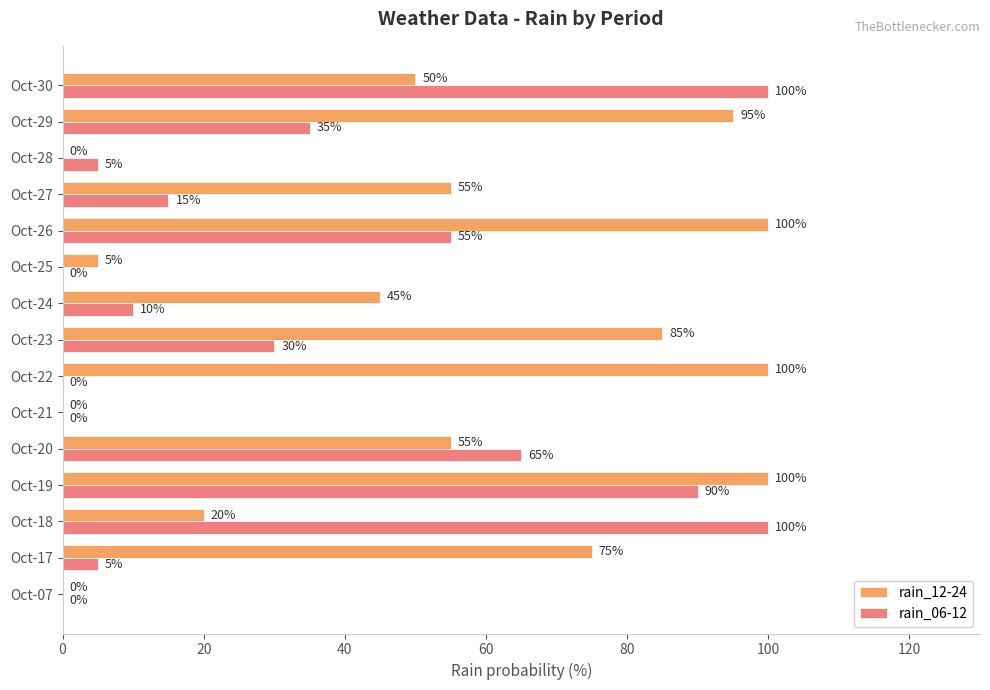

What is the total value across all series at Oct-26?

155